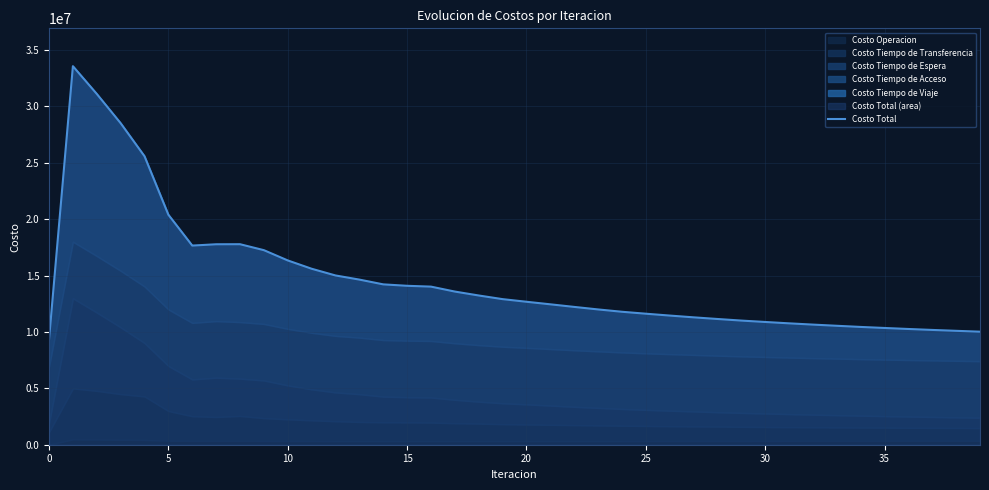

Count the number of values greater than 12676308.

20